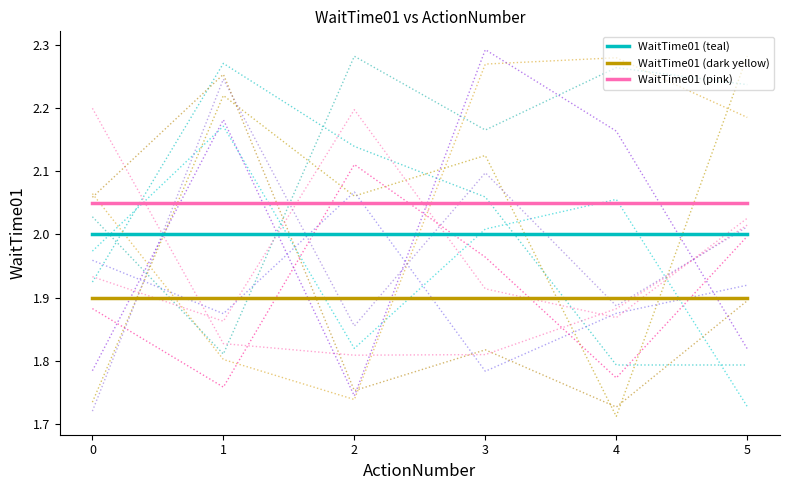

Is it true that WaitTime01 (dark yellow) equals 2.8 at 4?

False